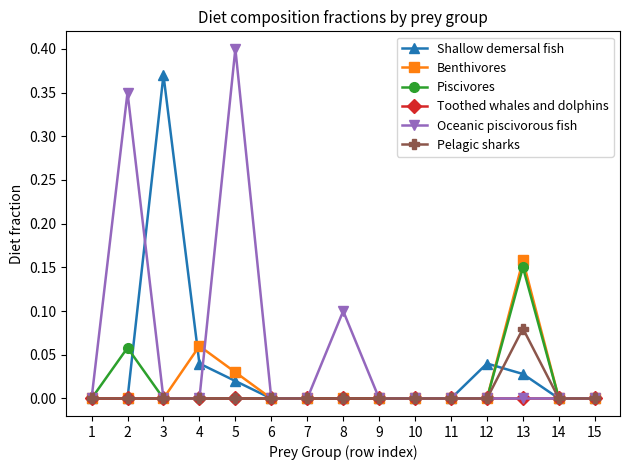

Where is the first local maximum for Piscivores?

2